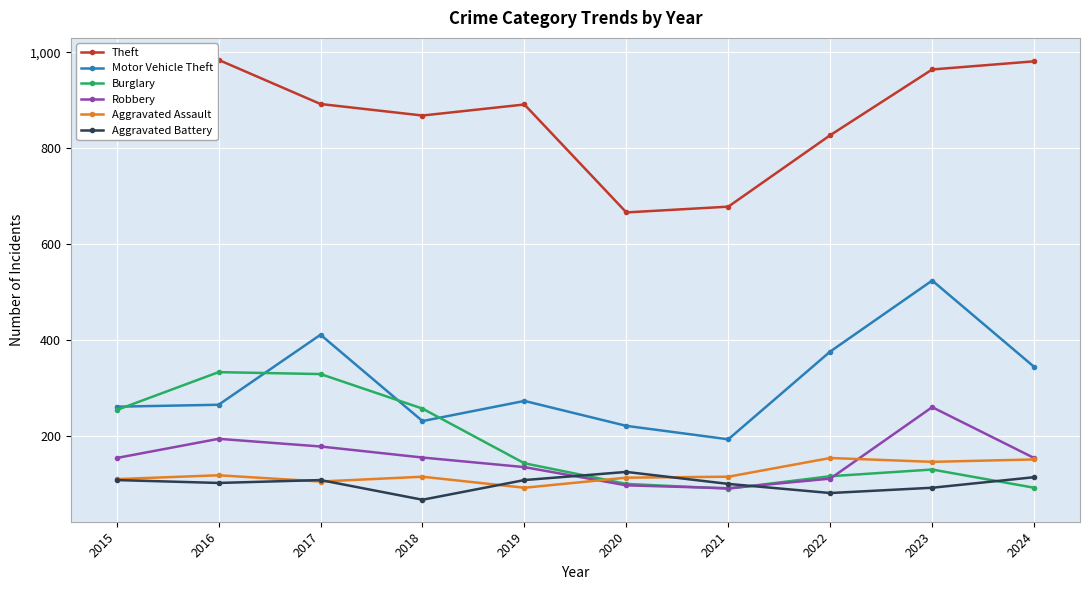

Which series has the widest spread of values?

Motor Vehicle Theft